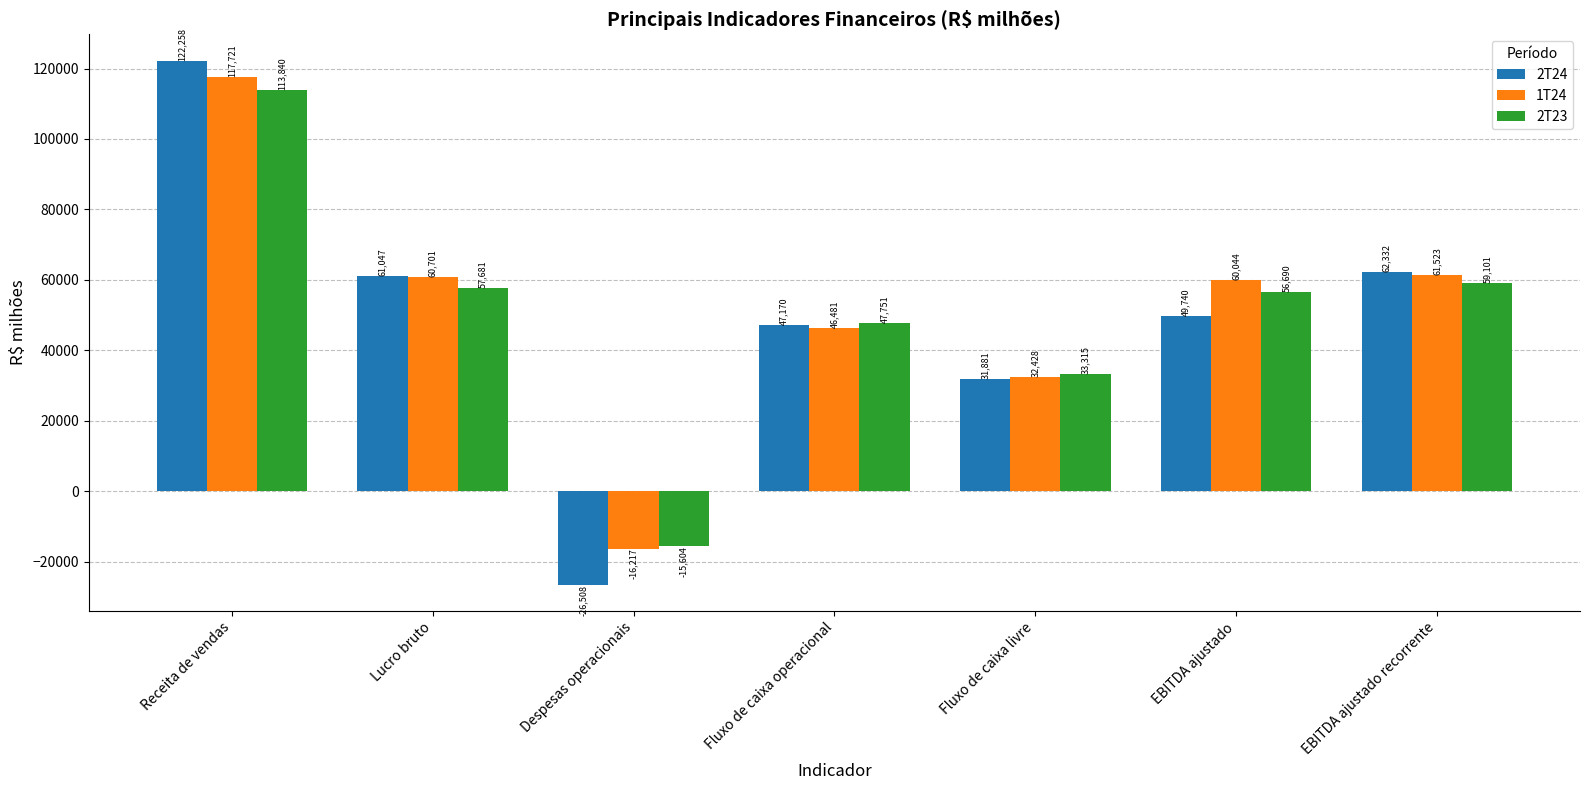

The value of 1T24 at Despesas operacionais is -16217. True or false?

True